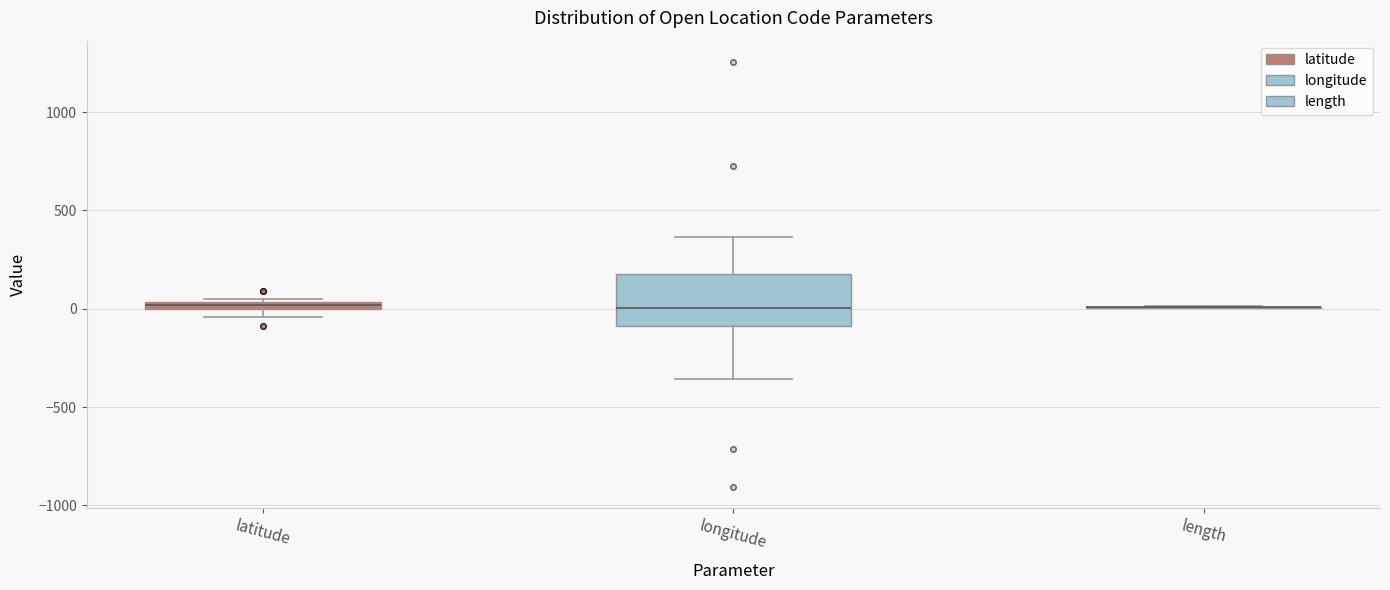

Where is the lower edge of the box for longitude on the y-axis? The values are not printed on the chart, so give them approximately, as read against the axis.

-100